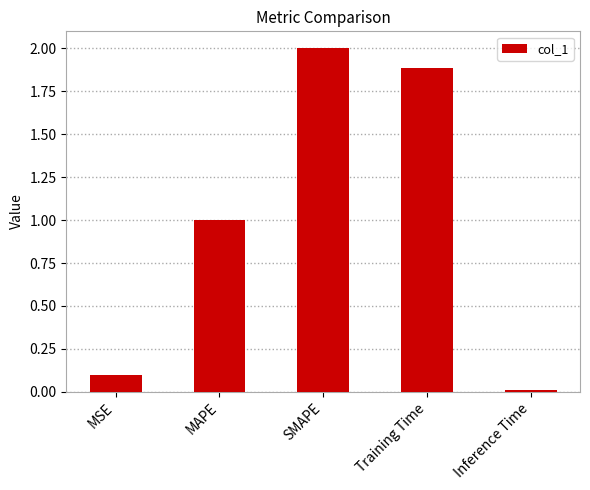

What is the label of the 4th bar from the right?

MAPE